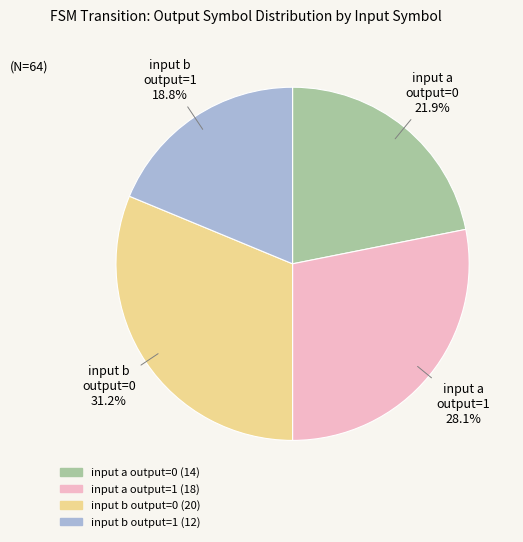

To the nearest percent, what is the difference between the largest and smallest slice percentages?

12%